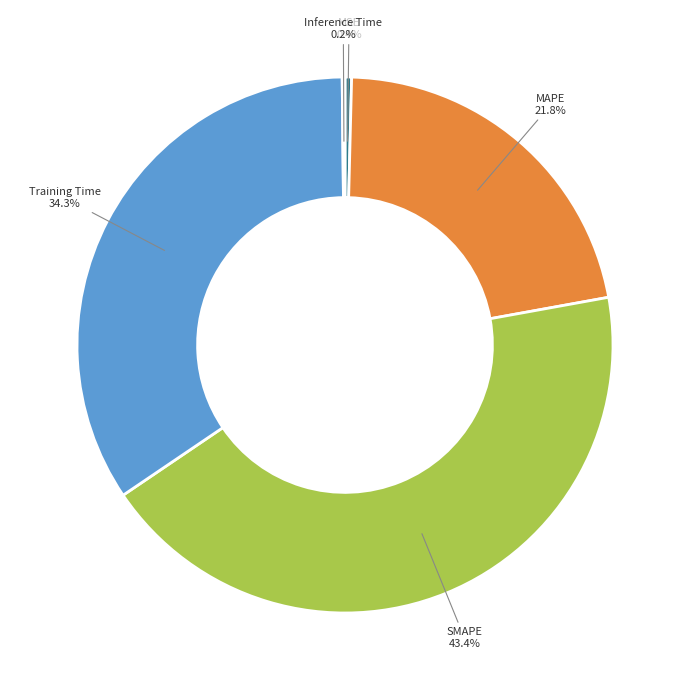

Is there a majority slice in this chart?

No